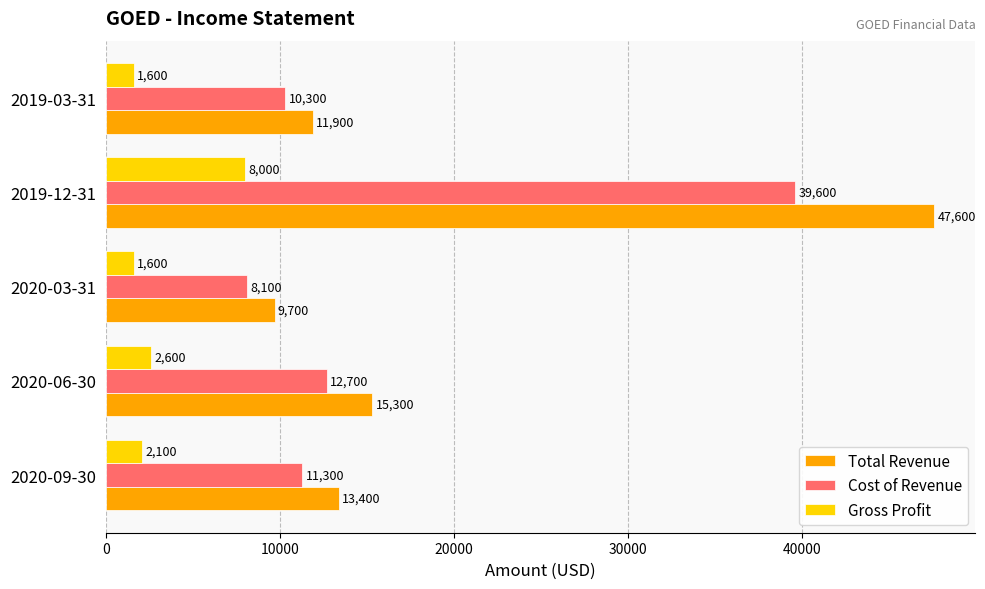

The value of Cost of Revenue at 2019-12-31 is 39600. True or false?

True